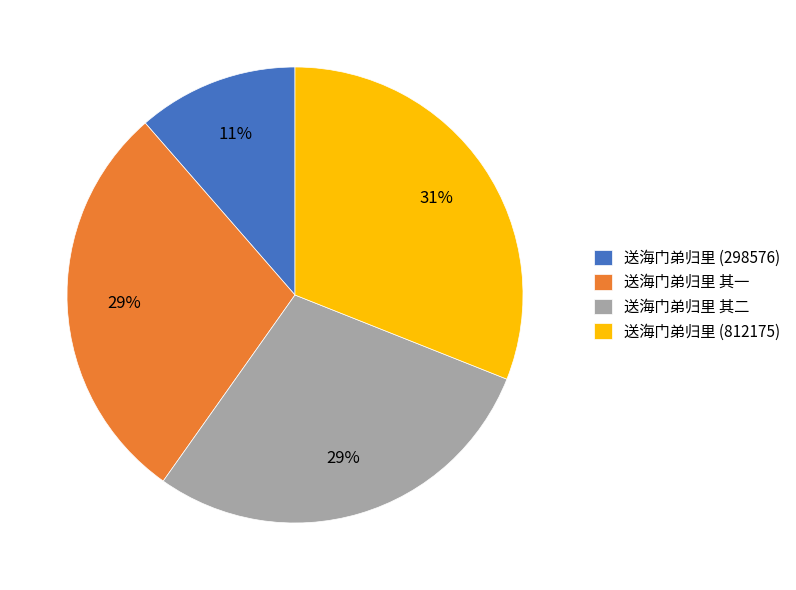

Which has a higher value, 送海门弟归里 其二 or 送海门弟归里 (812175)?

送海门弟归里 (812175)